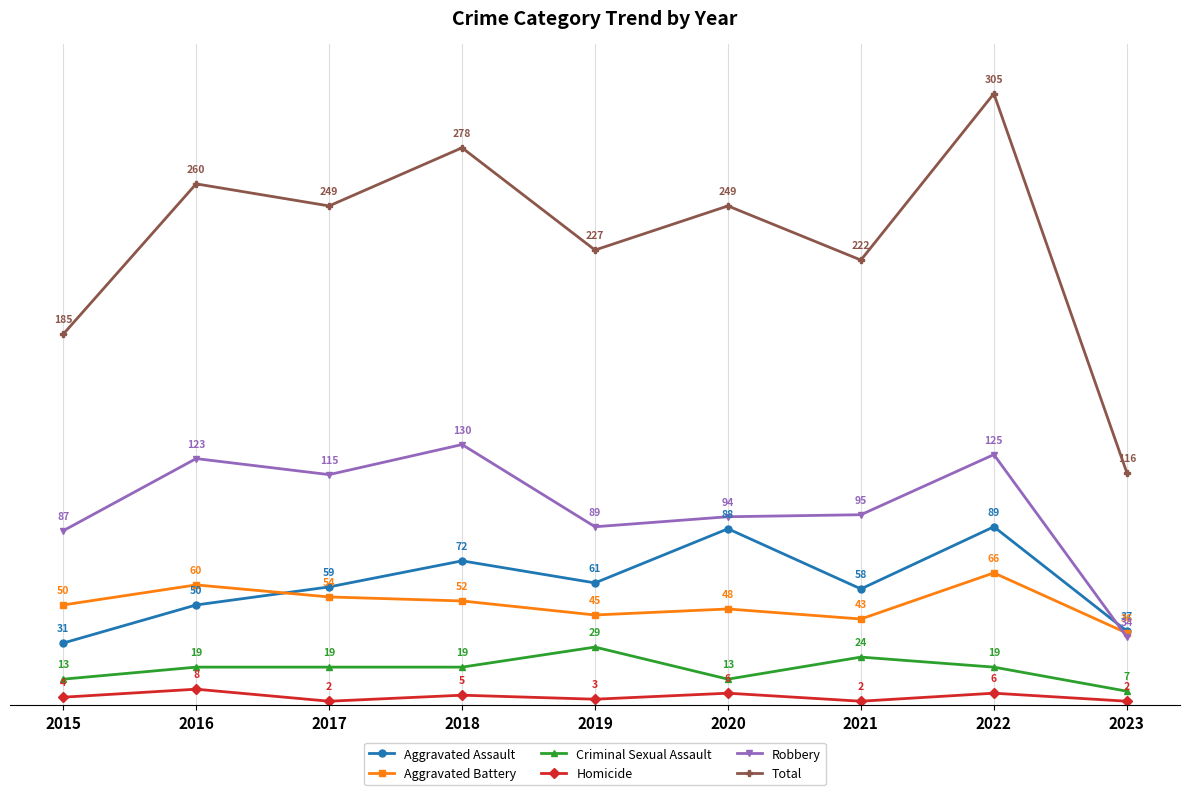

What is the sum of the Robbery values at 2020 and 2022?

219